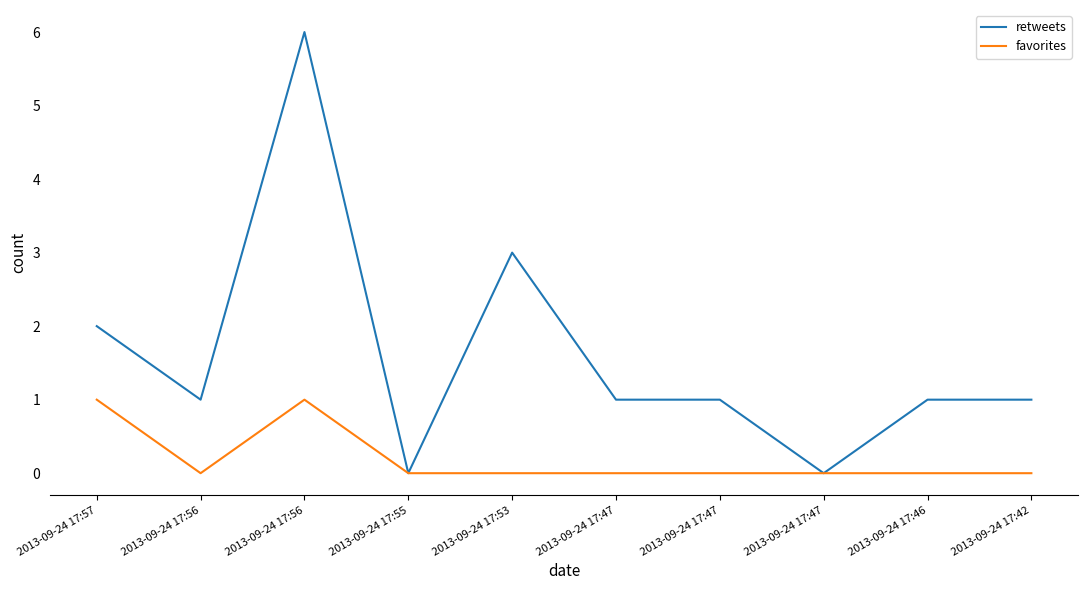

Is it true that retweets equals 1 at 2013-09-24 17:47?

True